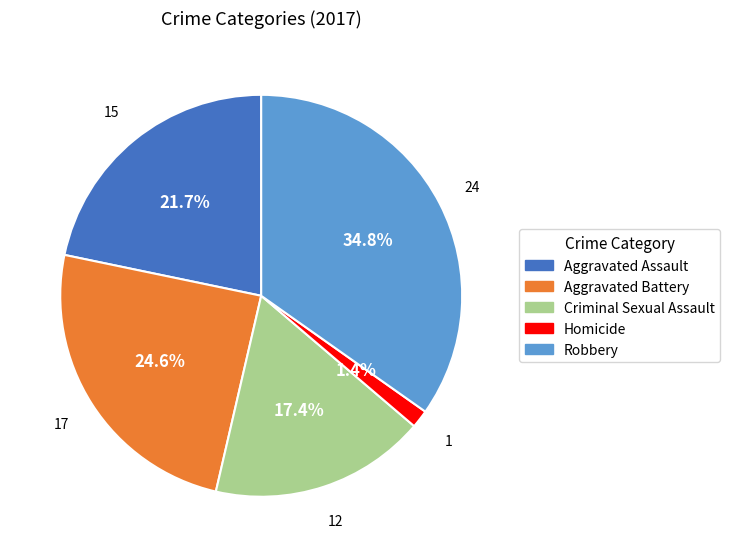

How many slices are in this pie chart?

5